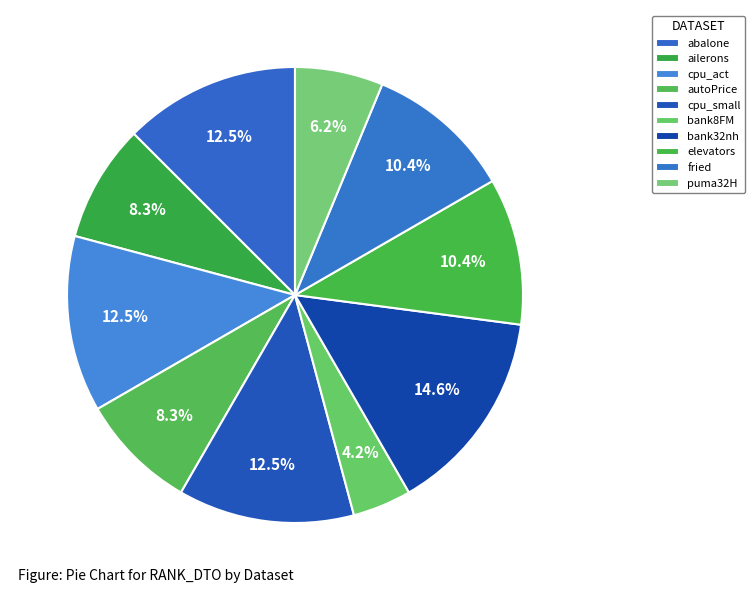

Do ailerons and cpu_small together represent more than half of the pie?

No